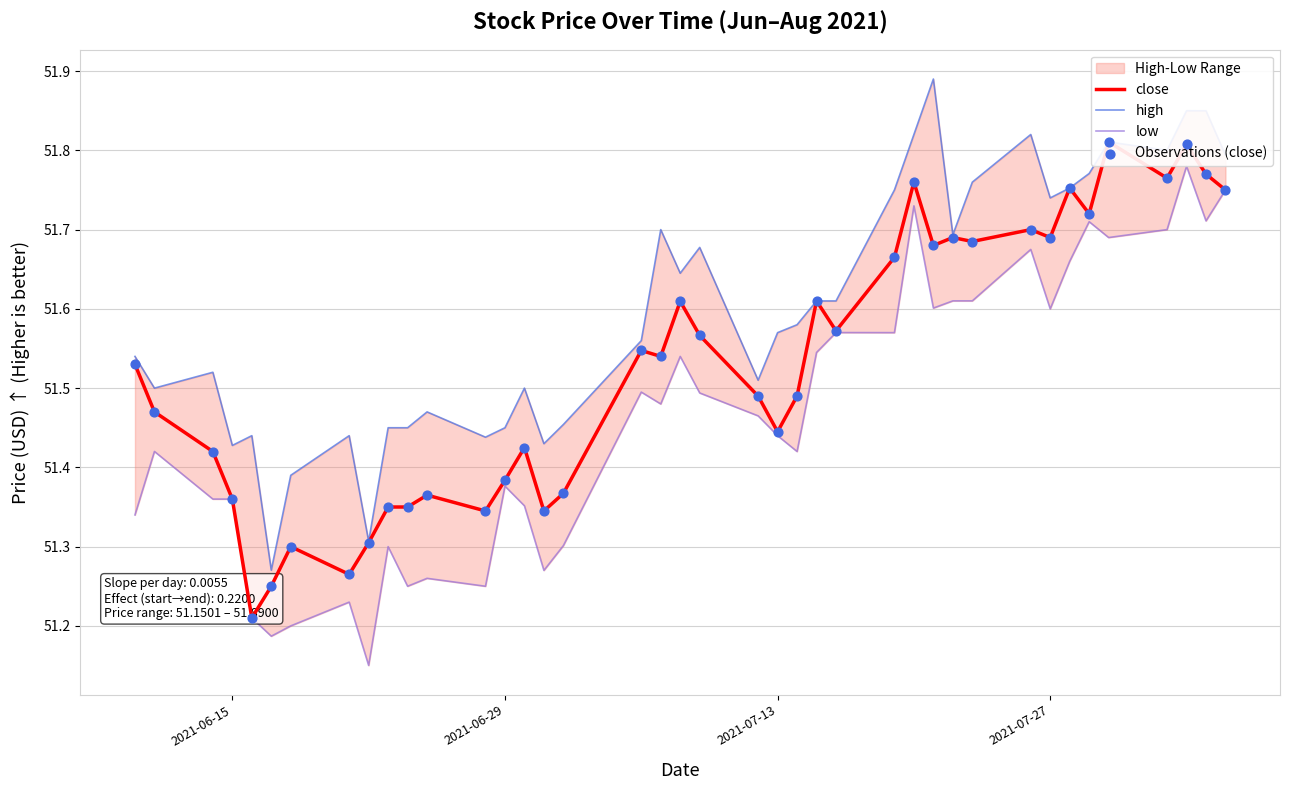

Which series reaches the maximum Y coordinate?

high